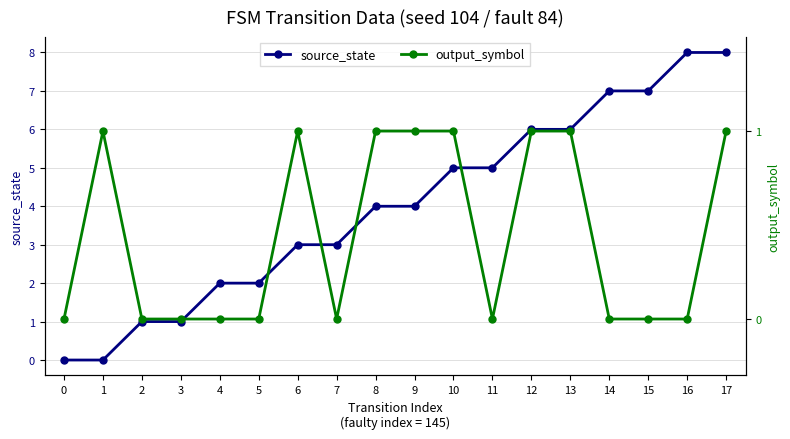

At which category does output_symbol reach its first local peak?

1